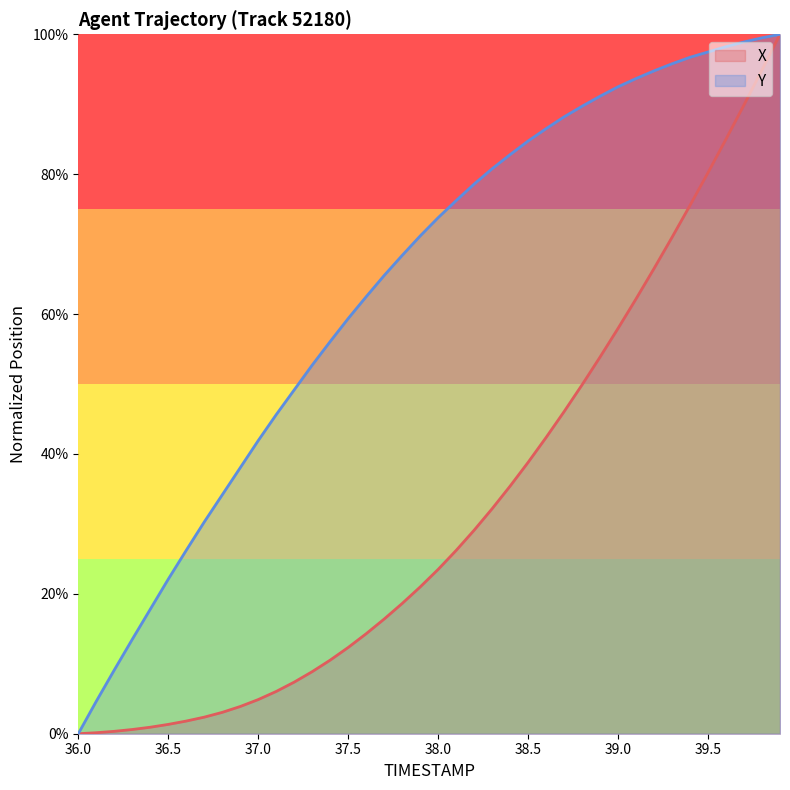

What is the label of the 34th point from the left?

39.3